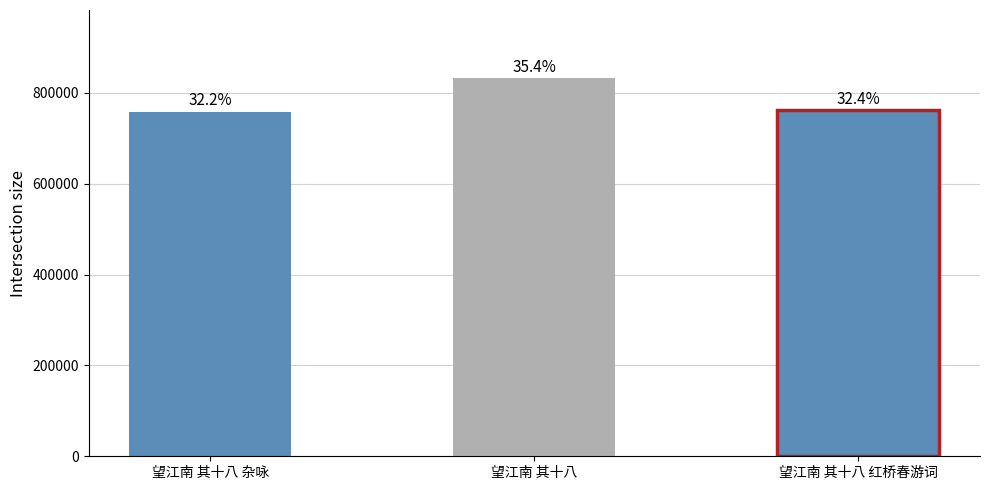

Rank the categories by value from lowest to highest.

望江南 其十八 杂咏, 望江南 其十八 红桥春游词, 望江南 其十八